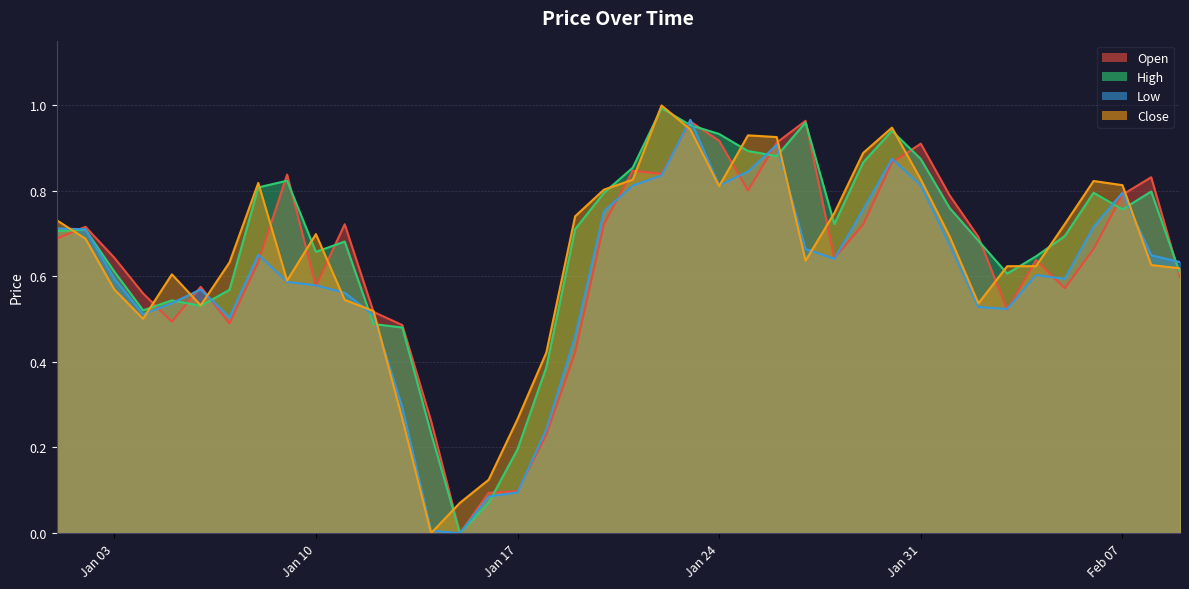

Is the value of Open at 2023-01-28 greater than the value of High at 2023-01-14?

Yes